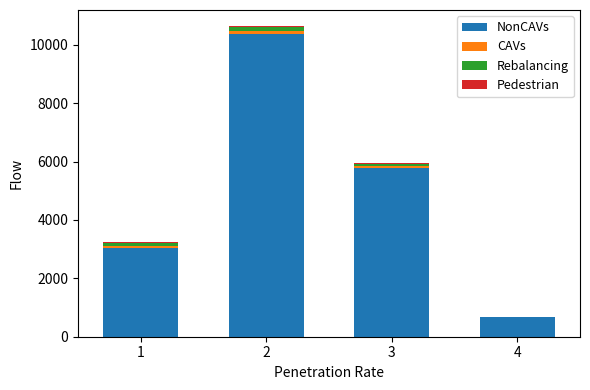

Which series has the largest range (max minus min)?

NonCAVs